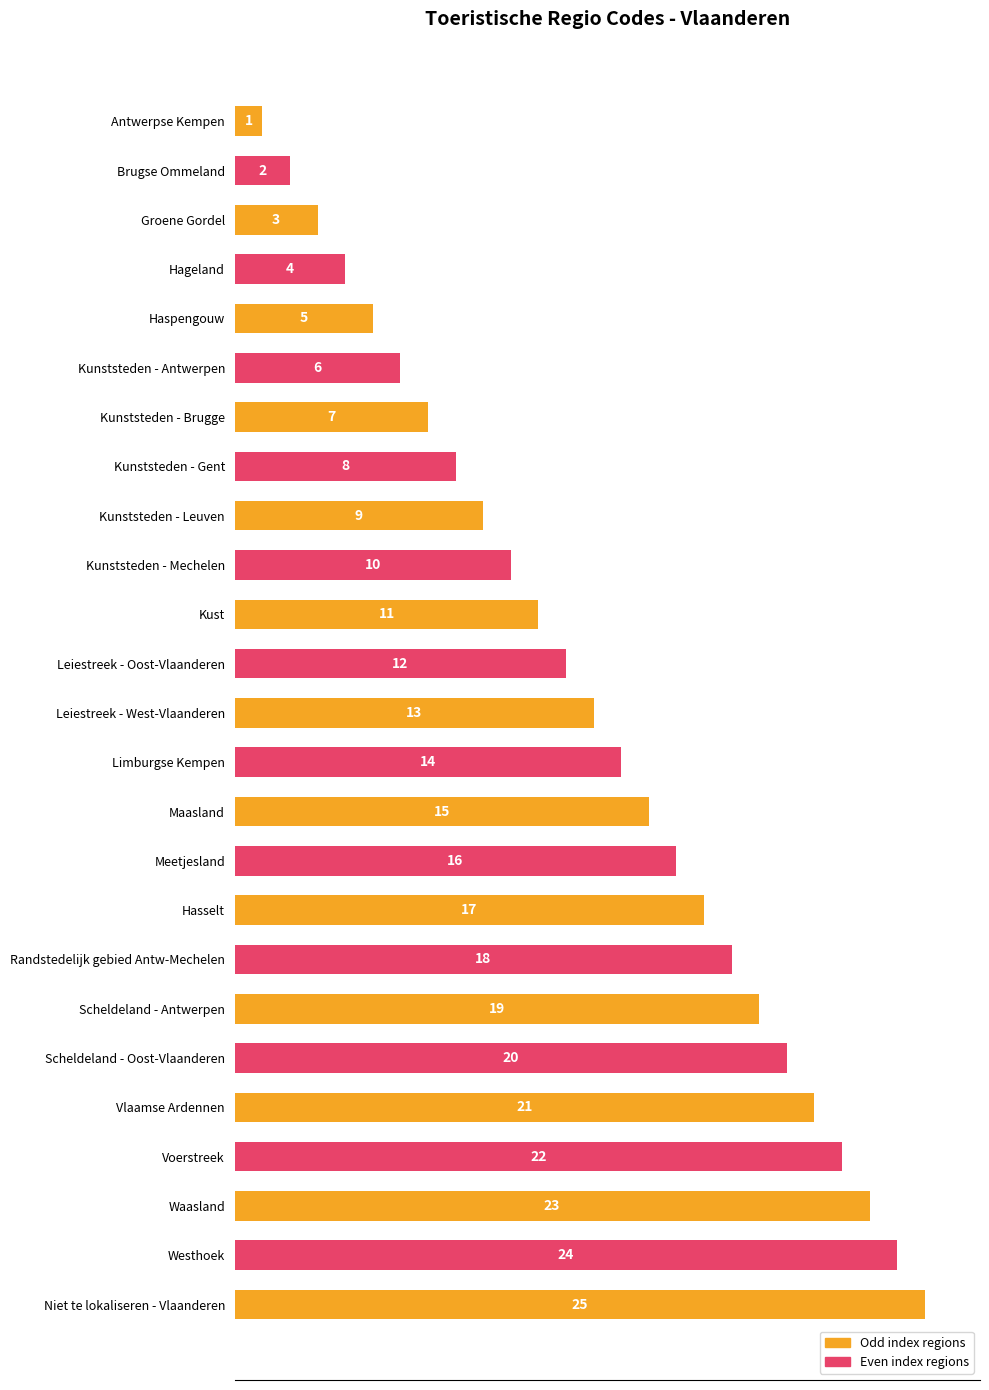

How many series are shown in this chart?

1